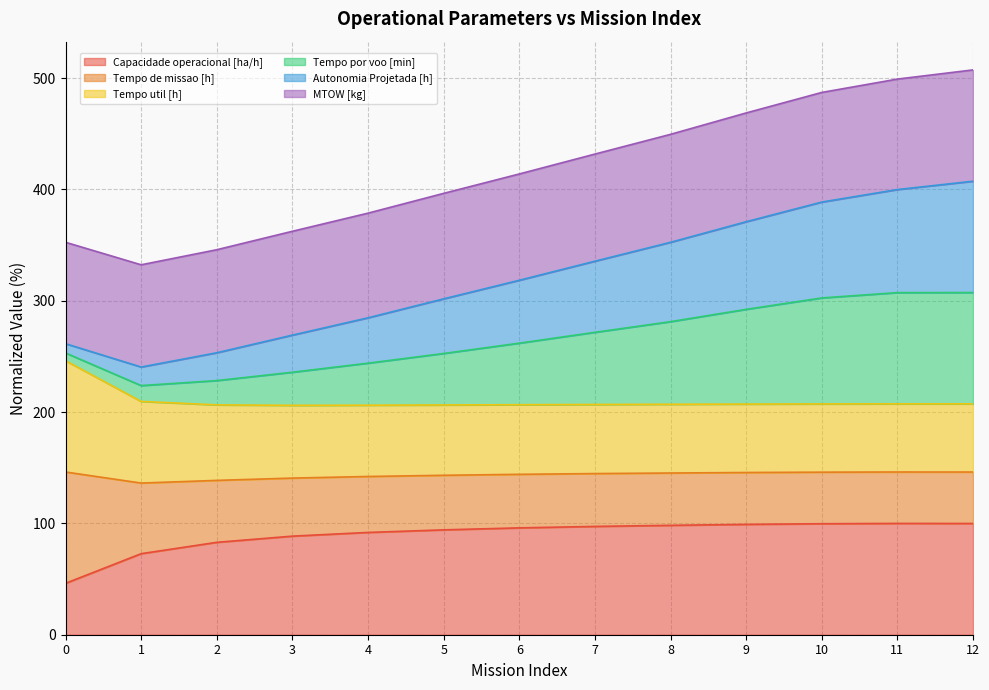

What is the total value across all series at 2?

345.9